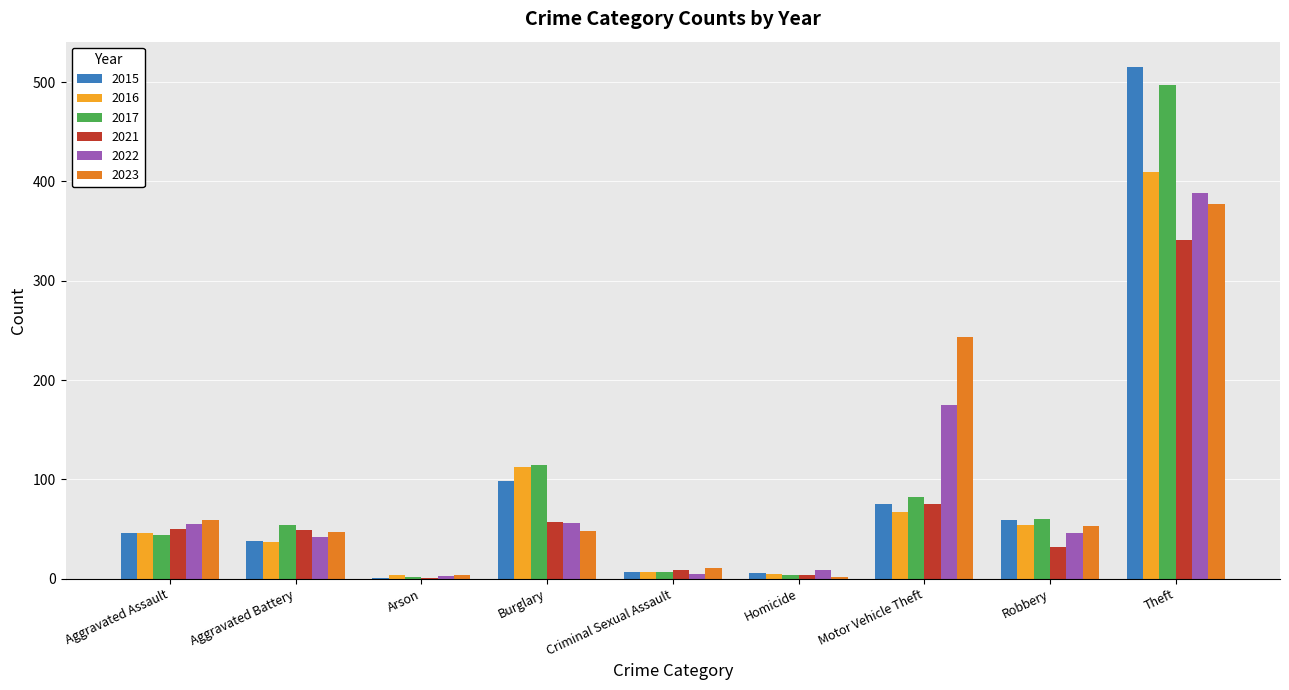

Is the value of 2016 at Arson greater than the value of 2023 at Theft?

No